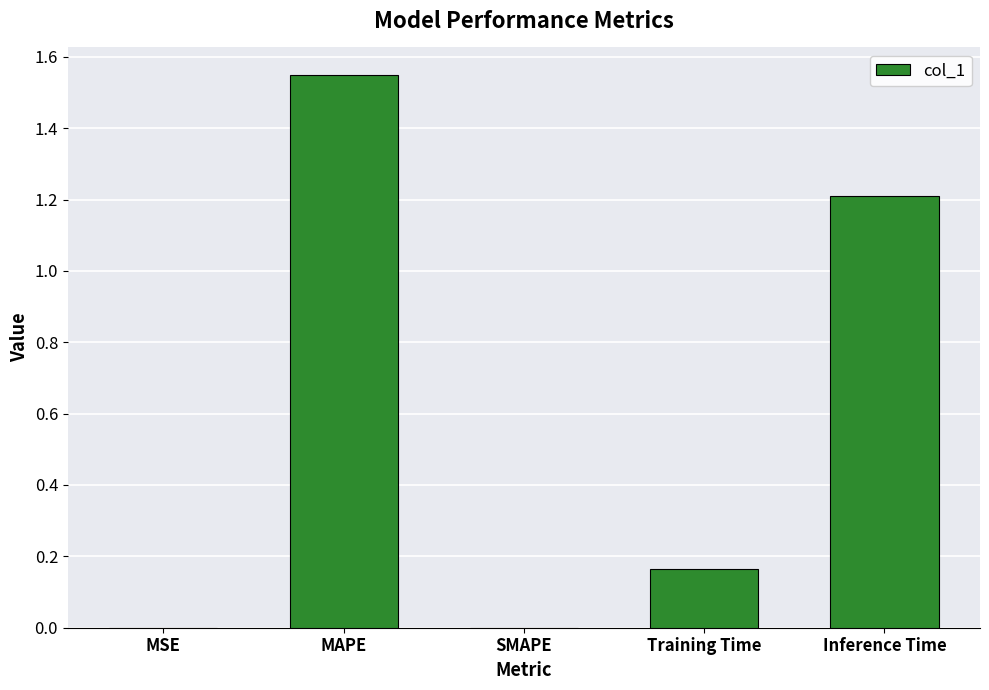

At which category does the chart reach its peak across all series?

MAPE